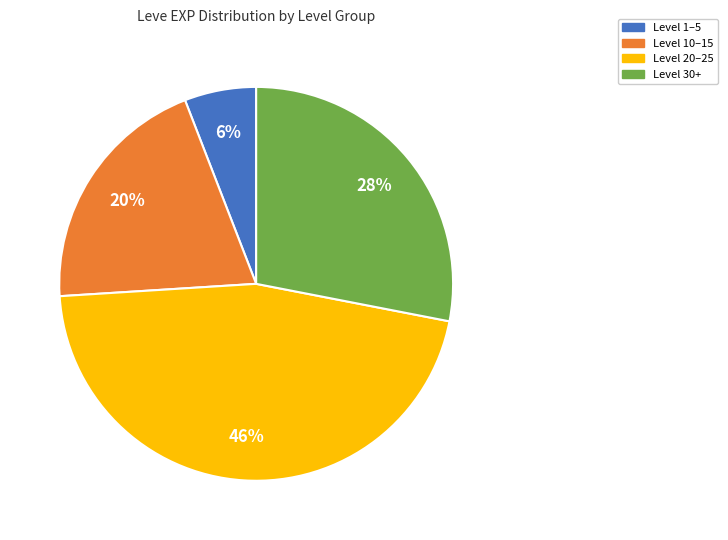

Between Level 10–15 and Level 20–25, which is larger?

Level 20–25